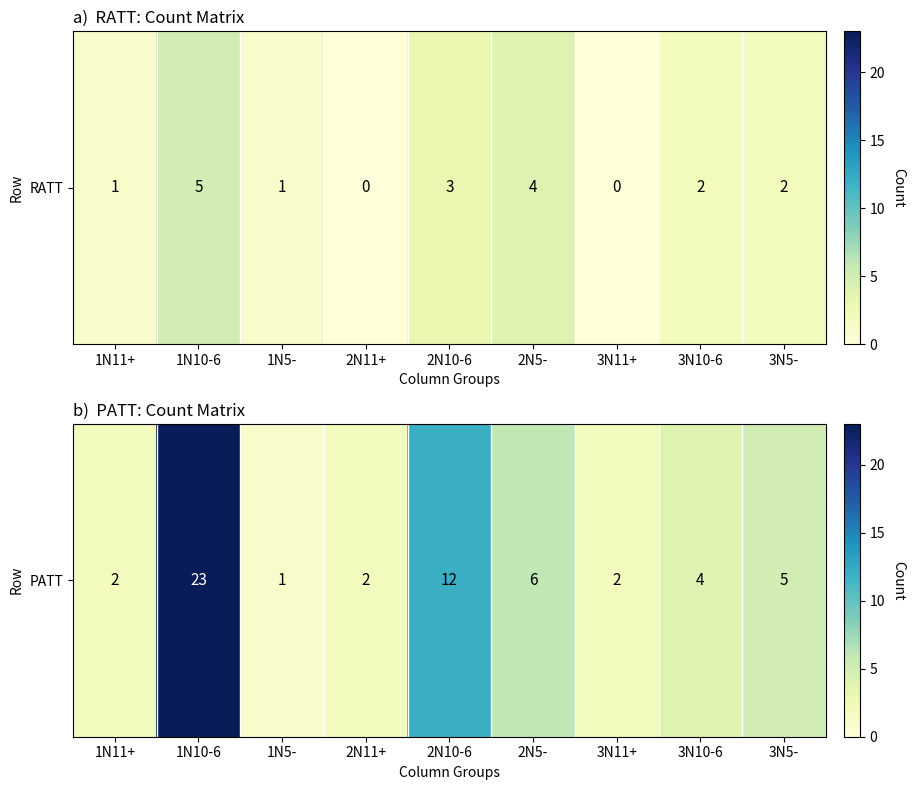

What is the greatest value displayed?

23